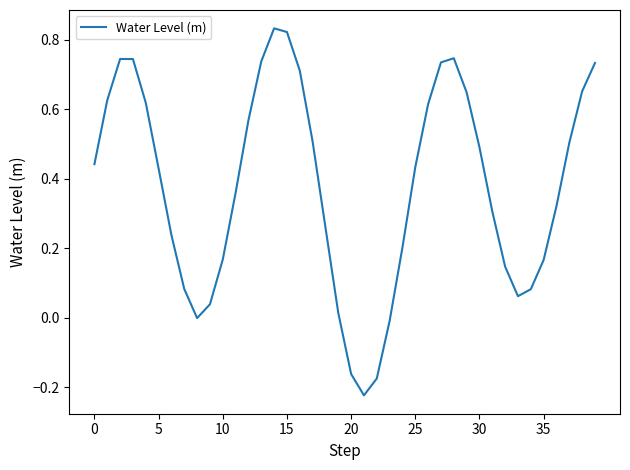

How many distinct data groups are displayed?

1